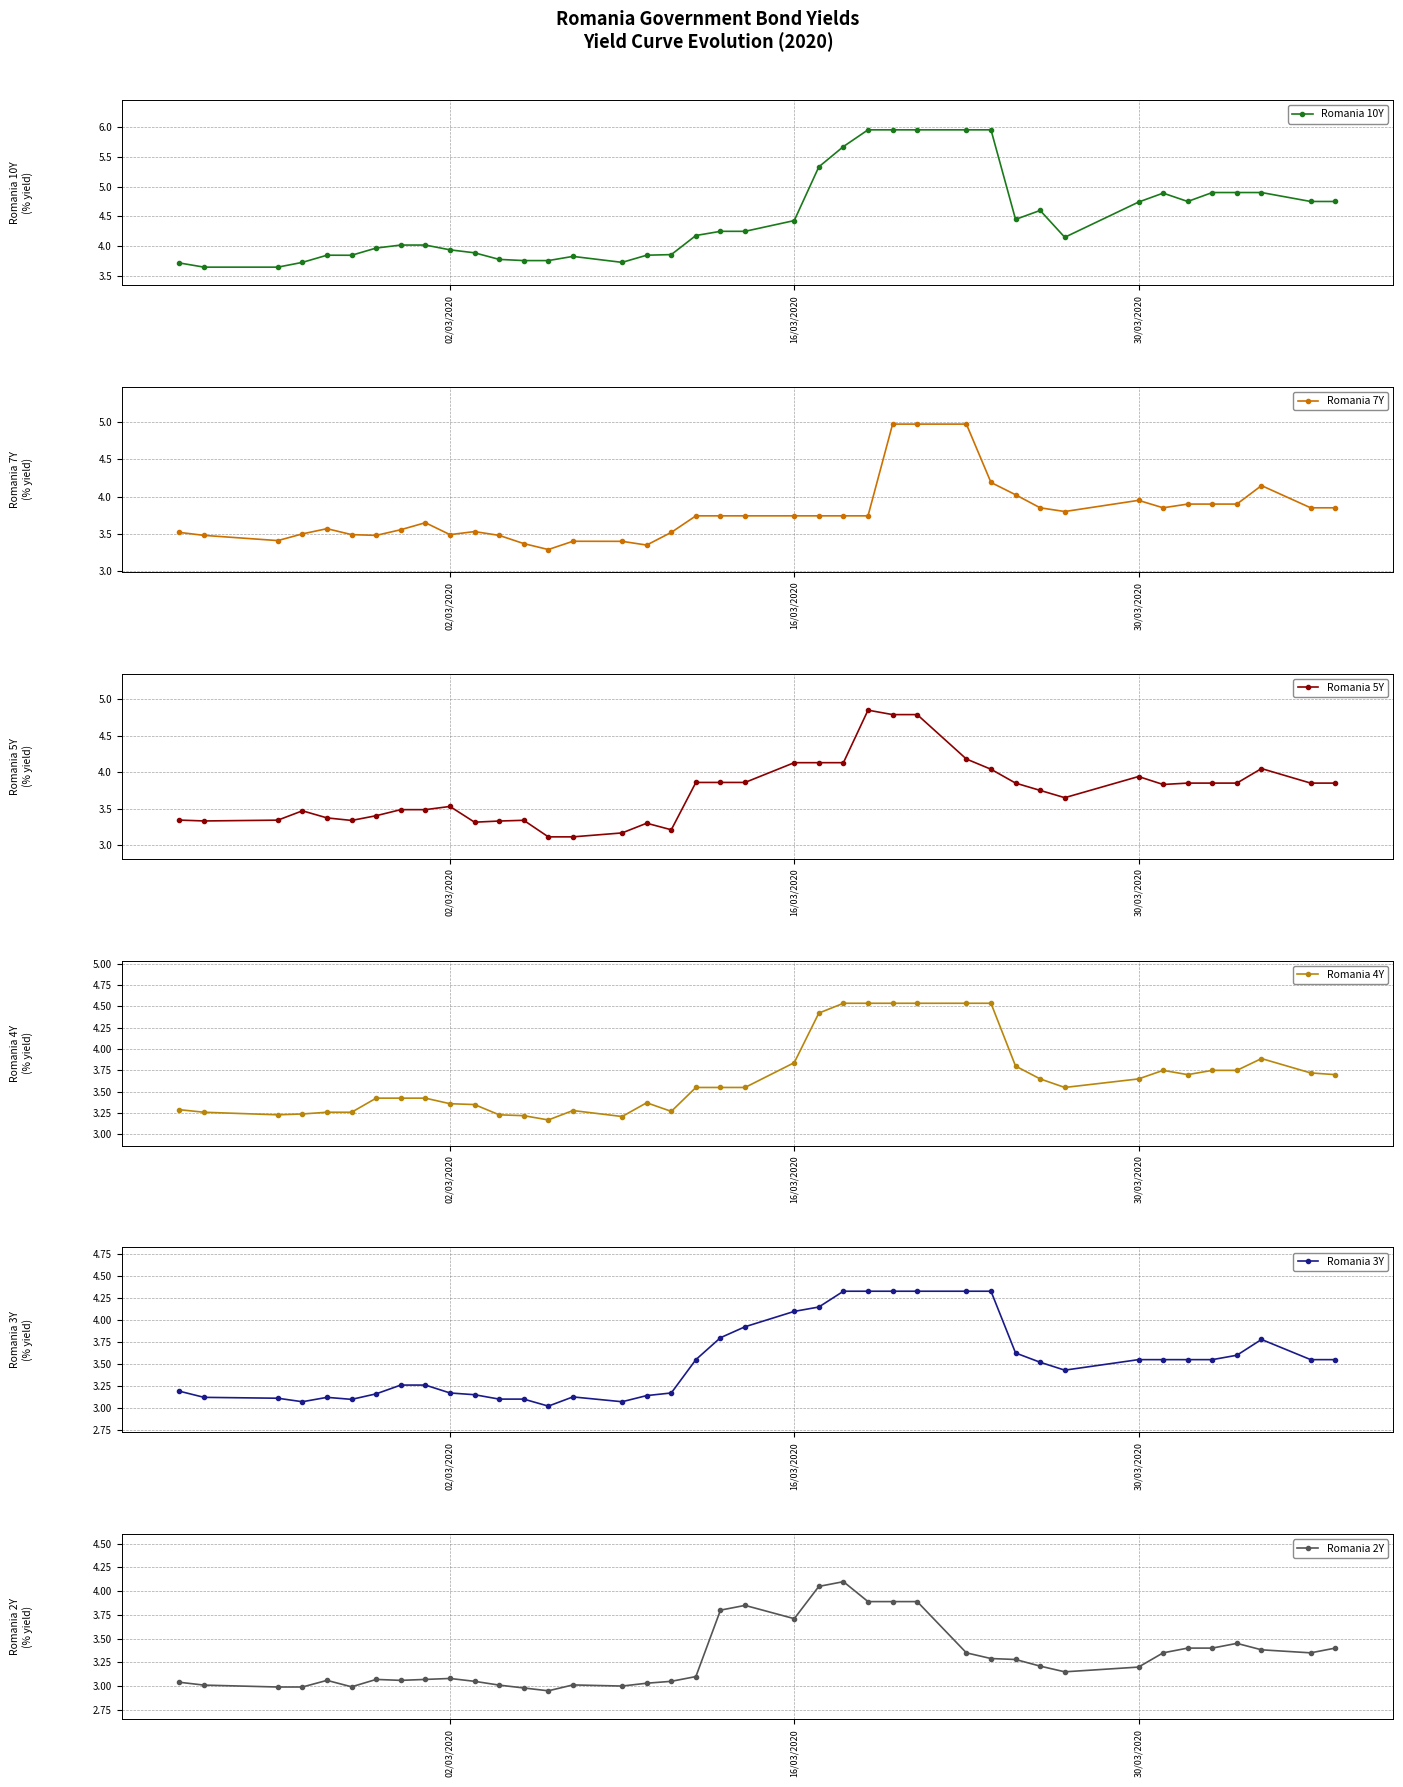

What is the lowest value of the Romania 3Y series?

3.0